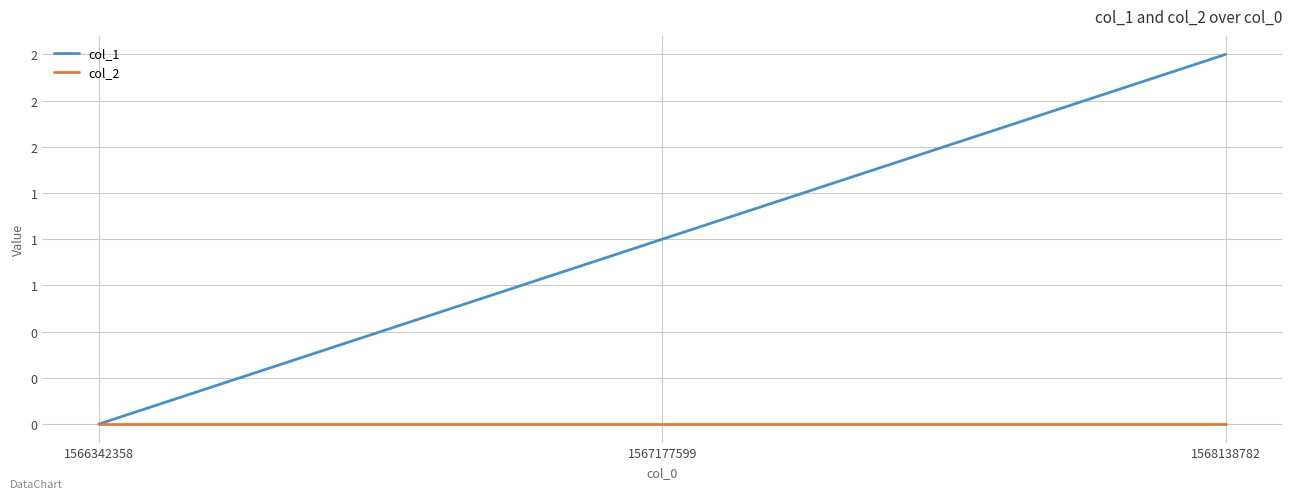

At how many categories does at least one series exceed 0?

2